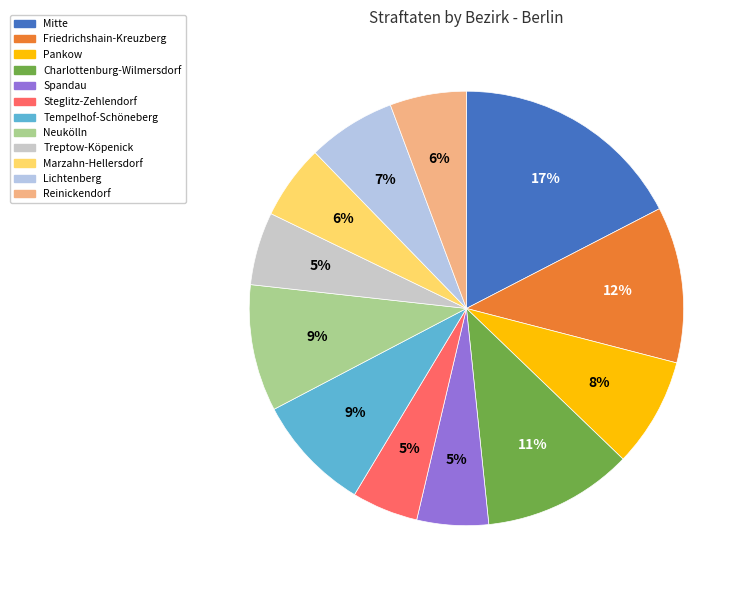

Is there a majority slice in this chart?

No